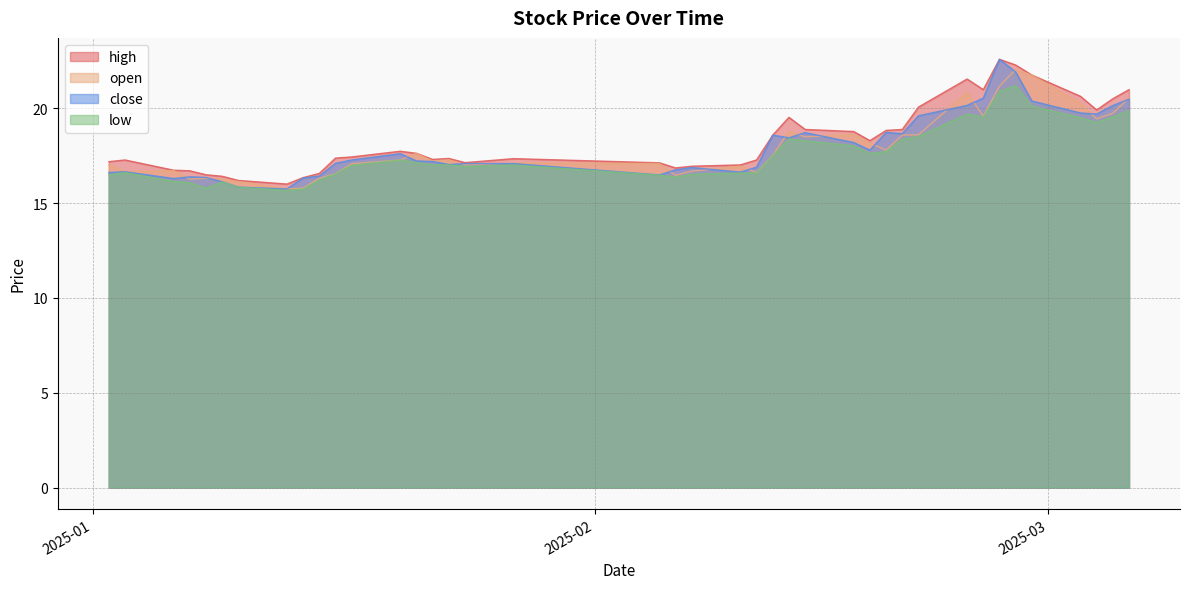

What is the average value of the close series?

18.0